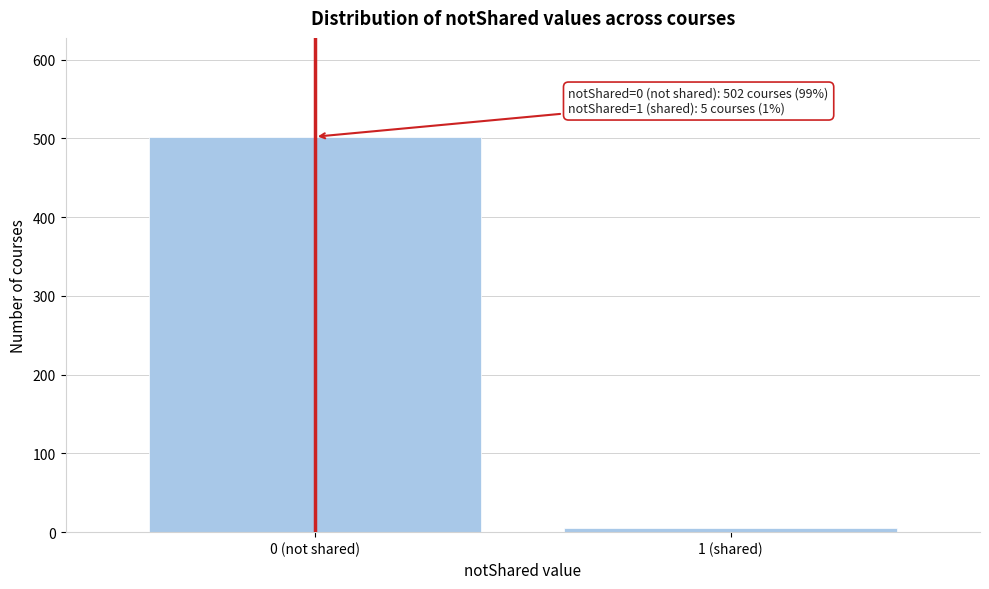

Reading right to left, transcribe all the data shown in this chart.

5	502